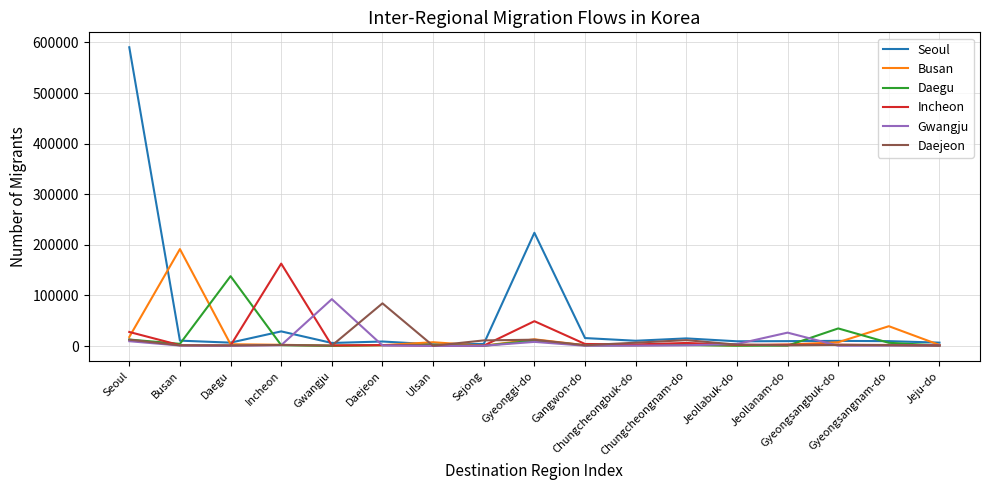

Where is Incheon nearest to the value 81774?

Gyeonggi-do